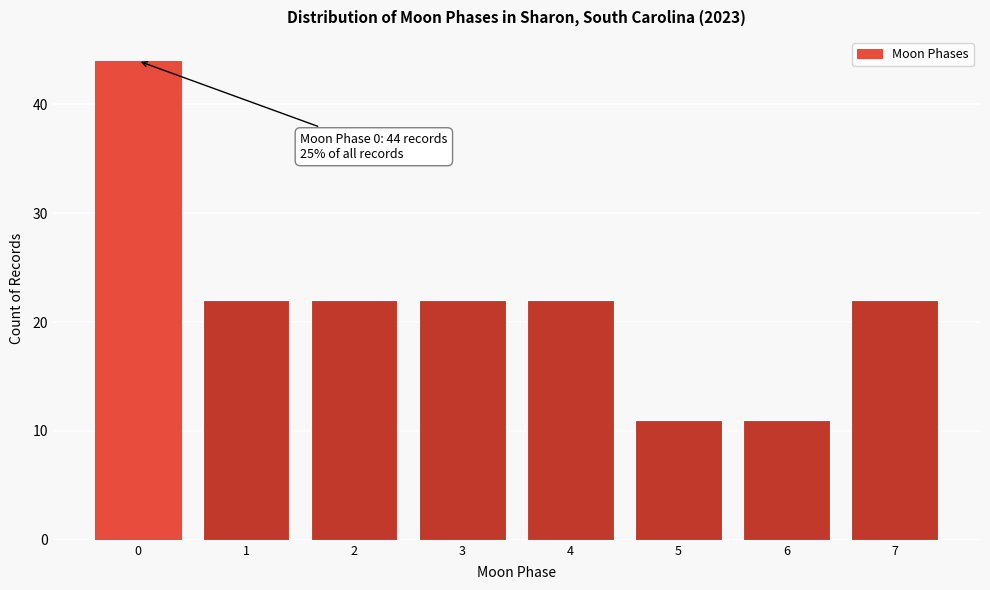

Reading left to right, what are all the values shown in this chart?

0=44	1=22	2=22	3=22	4=22	5=11	6=11	7=22